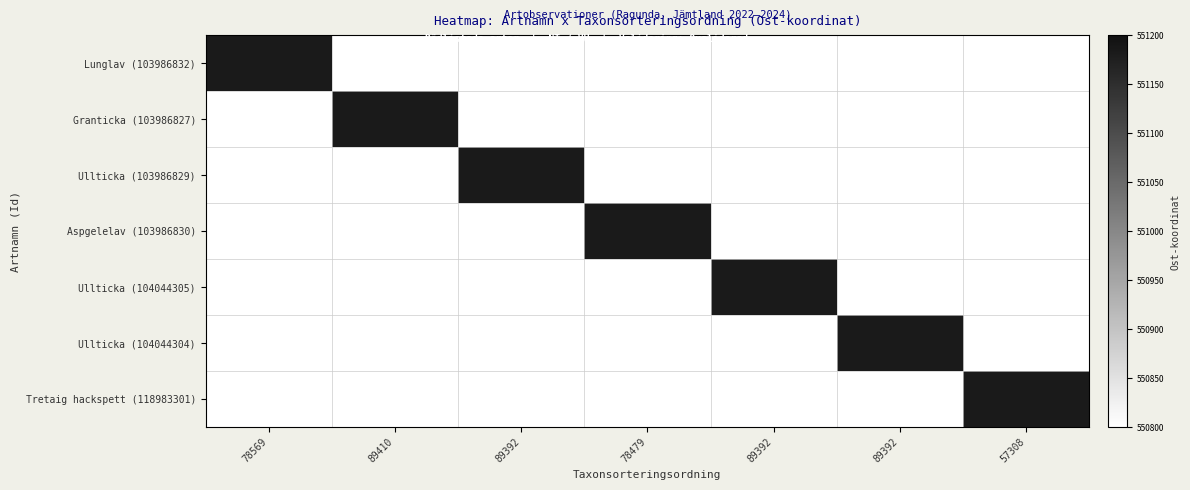

Which series has the largest total across all categories?

Granticka (103986827)